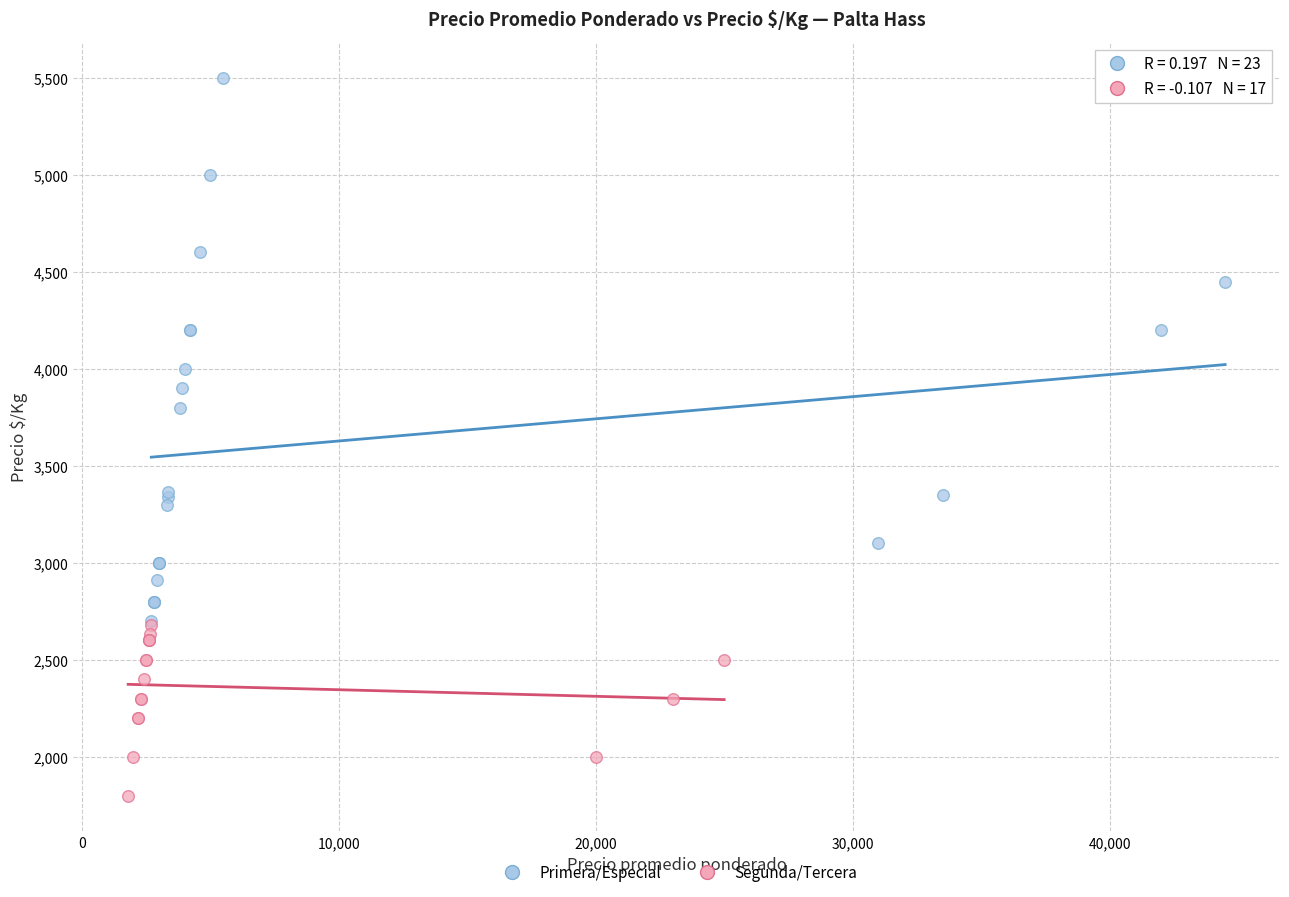

Which series has the widest spread of Y values?

Primera/Especial